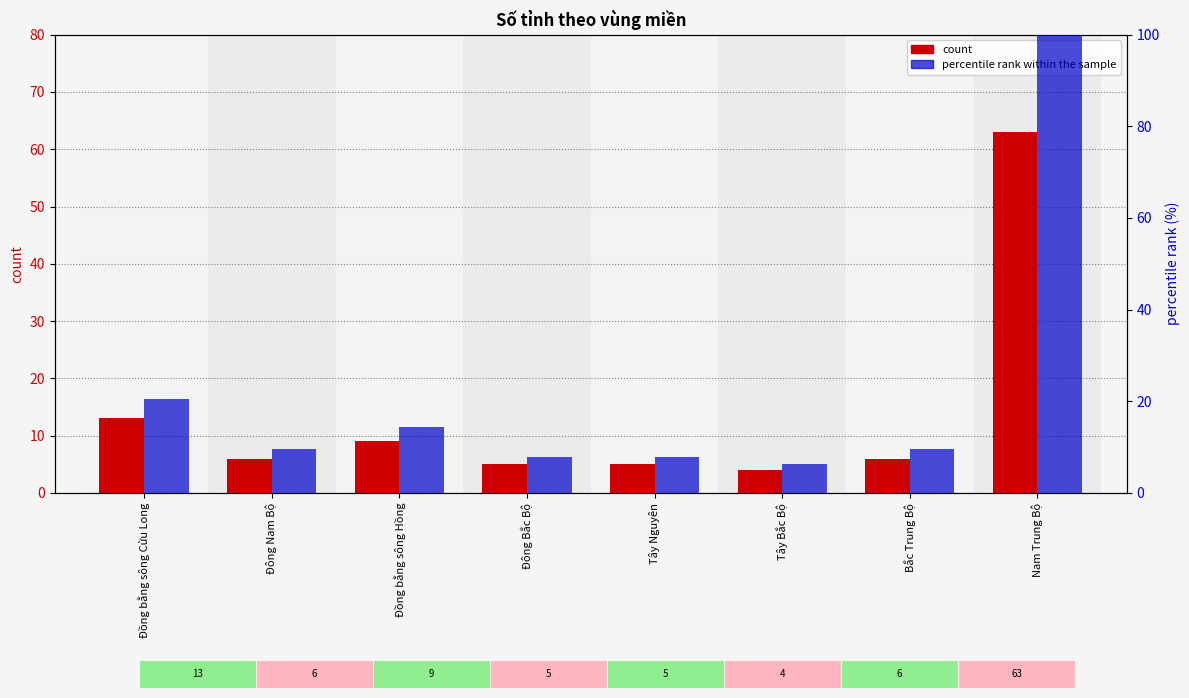

What is the label of the 4th bar from the left?

Đông Bắc Bộ